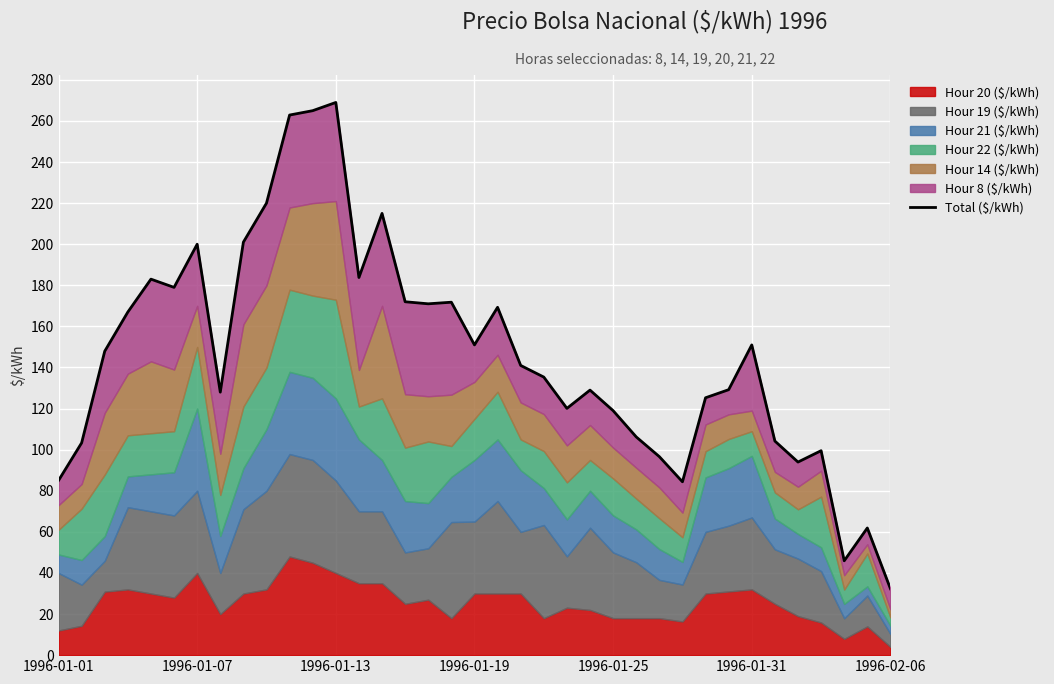

What is the change in value from 7 to 14?

+87.0